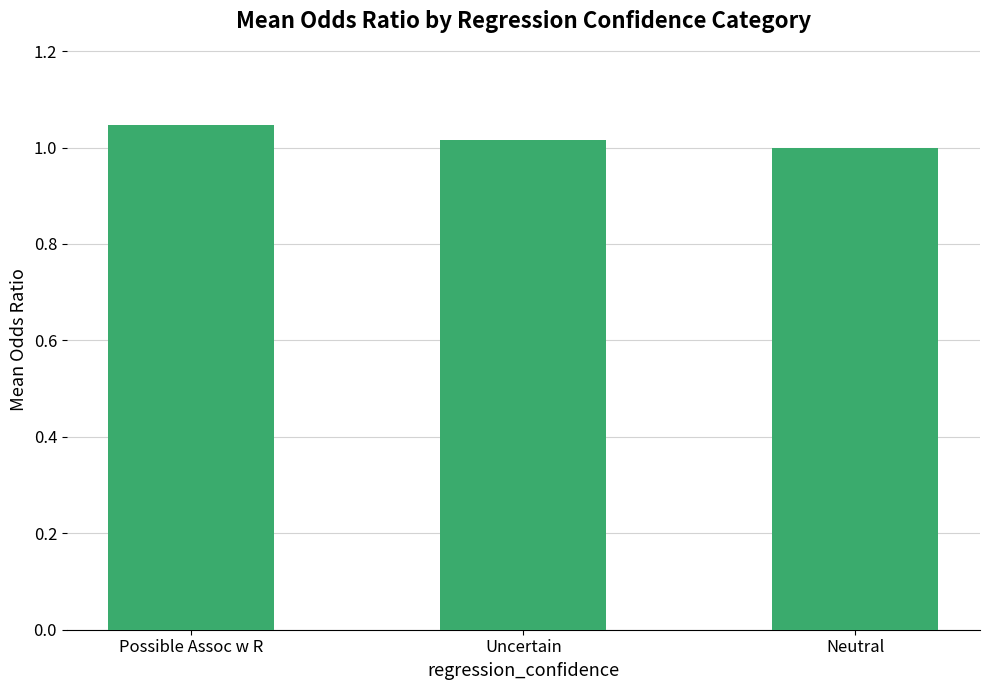

True or false: the data shows 1.9 at Possible Assoc w R.

False